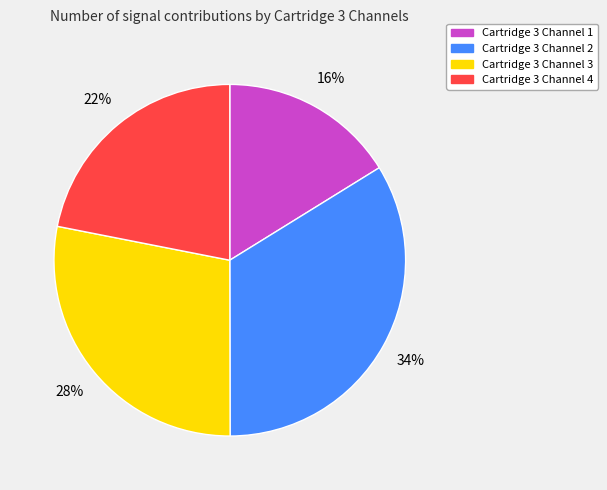

How many slices are in this pie chart?

4